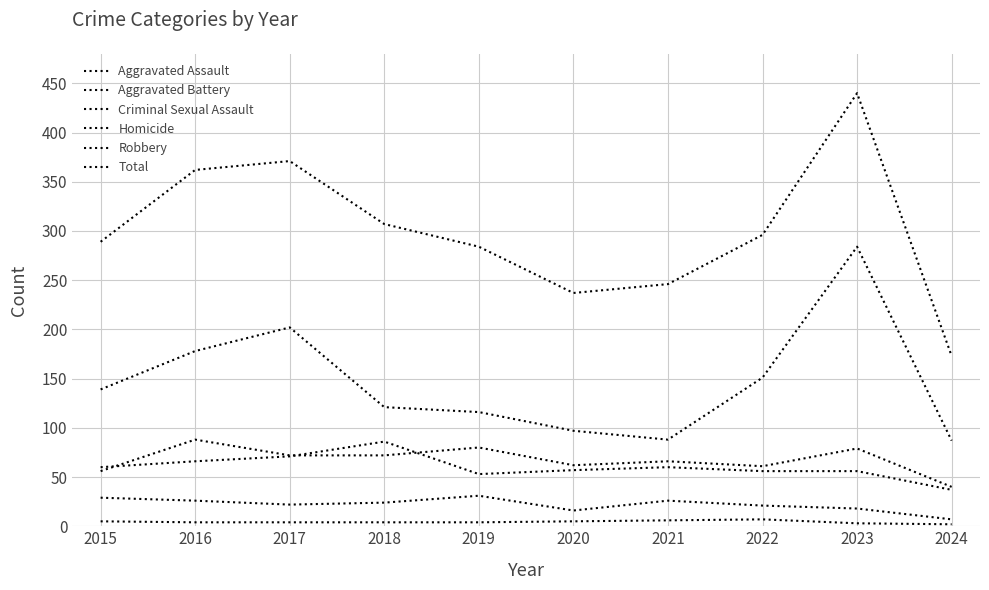

True or false: Aggravated Battery and Homicide intersect in this chart.

False